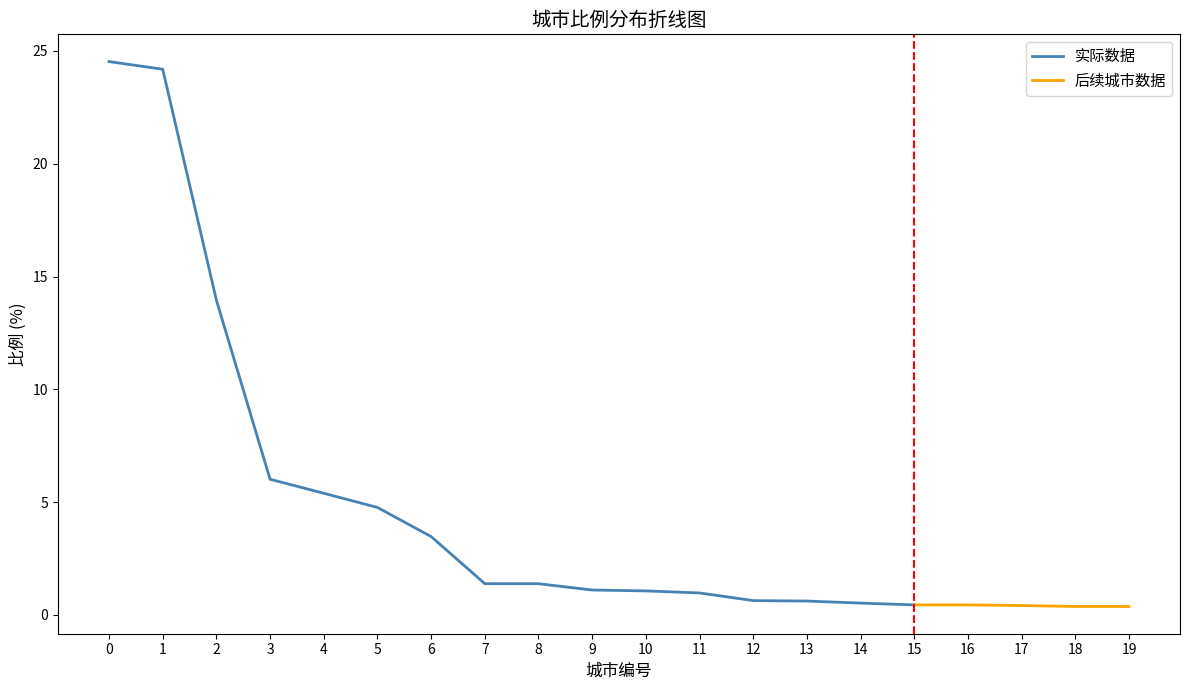

What is the sum of the values at 19 and 18?

0.7